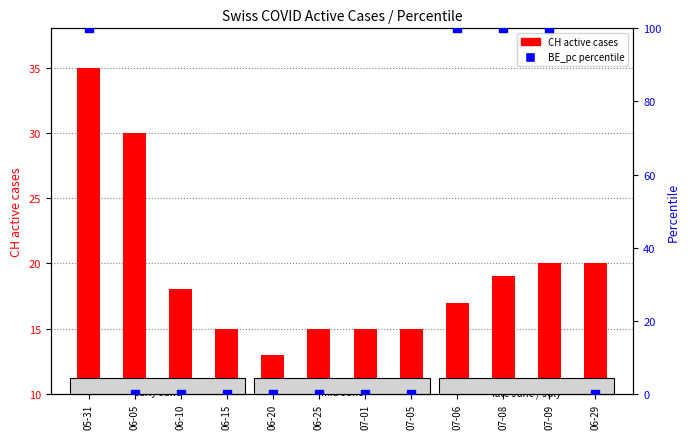

What is the total value across all series at 06-29?

20